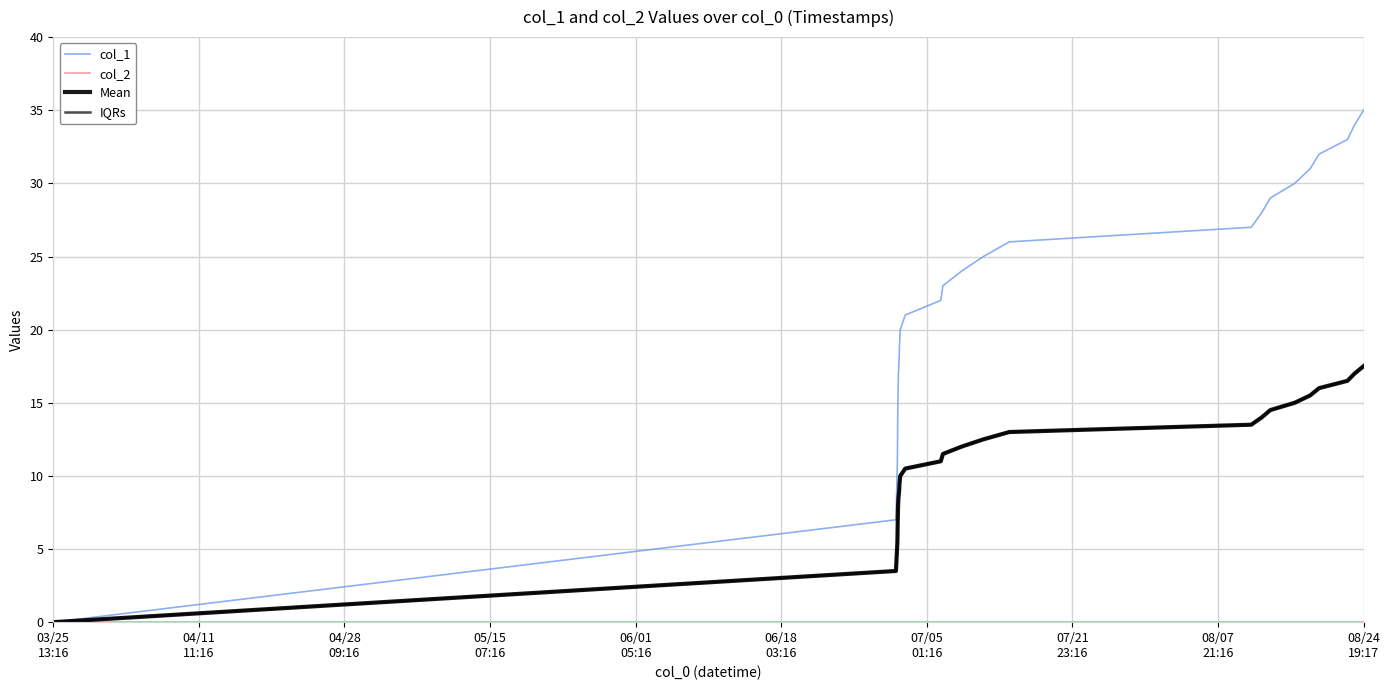

Is this an area chart (filled region under the line)?

No